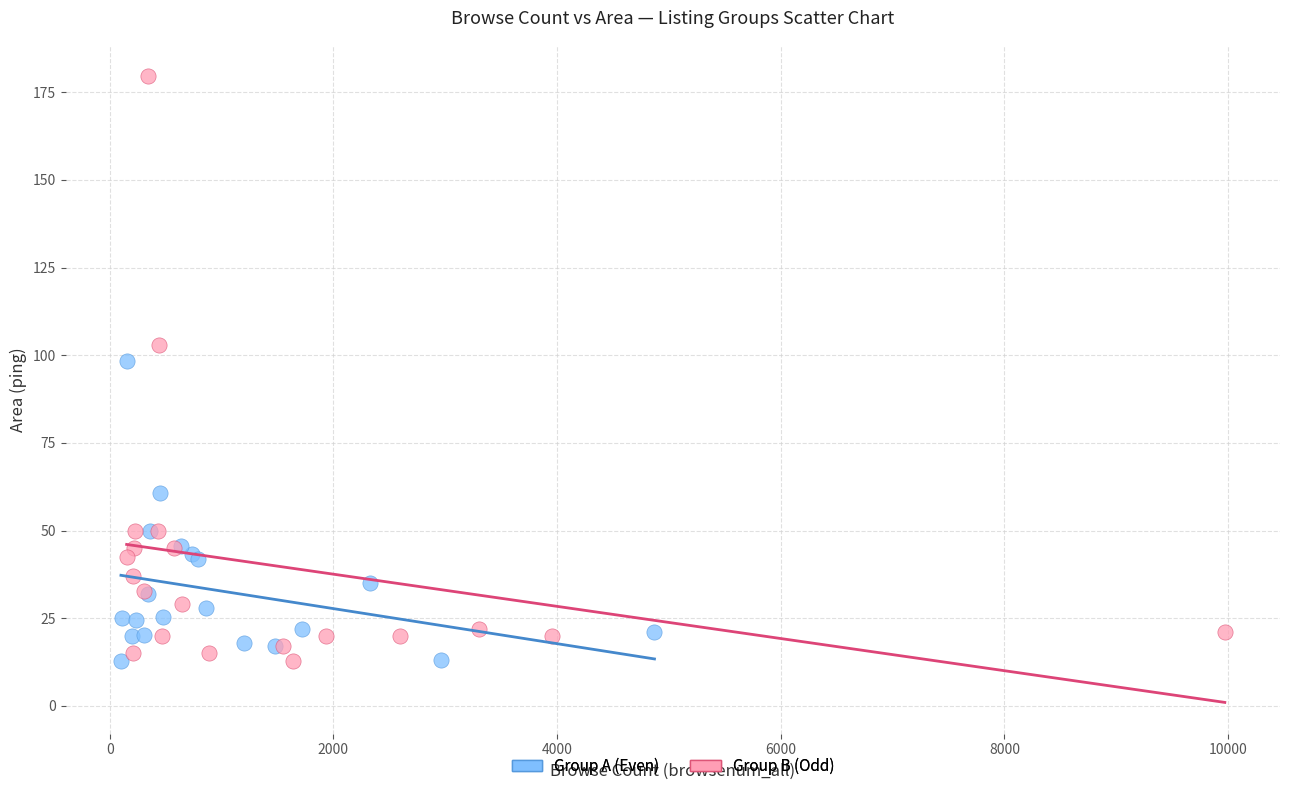

Which series has the largest Y range (max minus min)?

Group B (Odd)